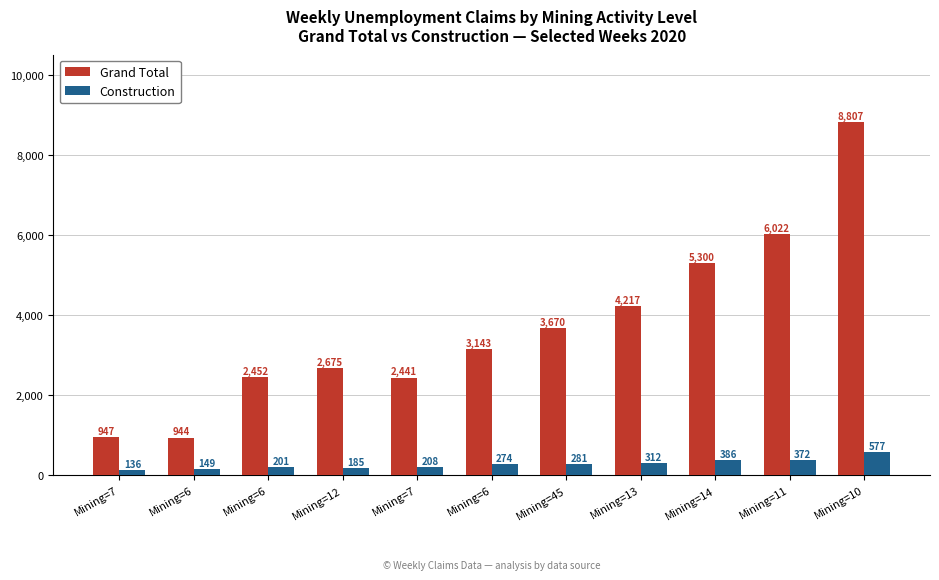

What are all the series names shown in the legend?

Grand Total, Construction